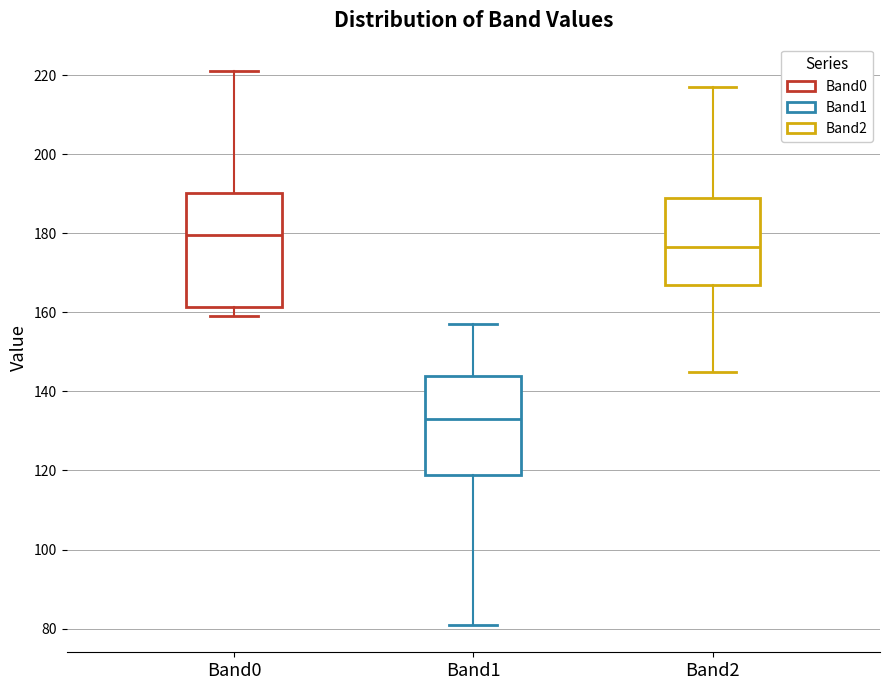

Where does the lower whisker of the box for Band1 end on the y-axis? The values are not printed on the chart, so give them approximately, as read against the axis.

82